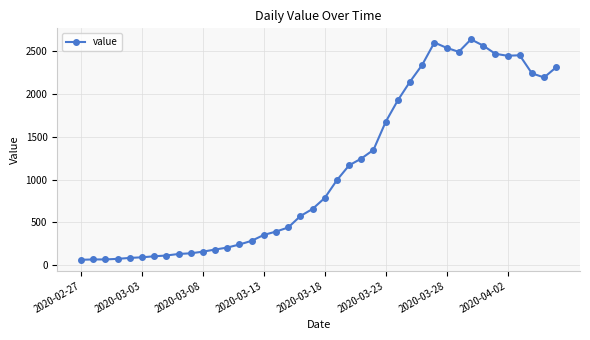

What is the difference between the maximum and minimum values?

2579